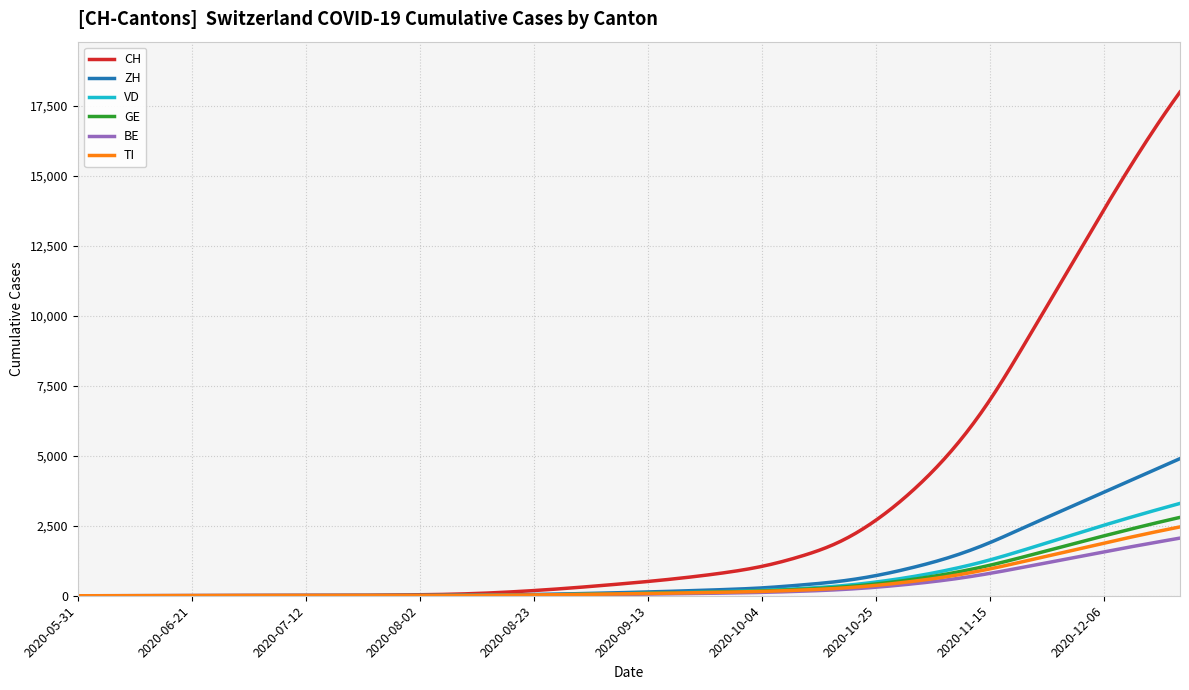

Which series has the largest range (max minus min)?

CH